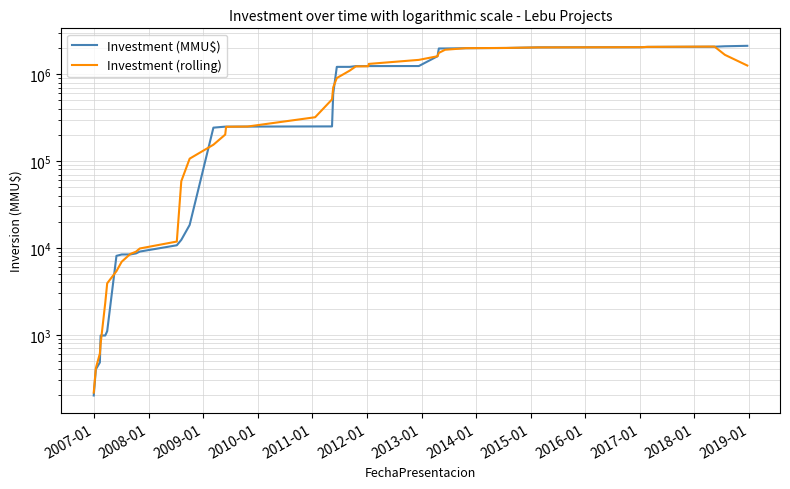

Which series has the largest range (max minus min)?

Investment (MMU$)